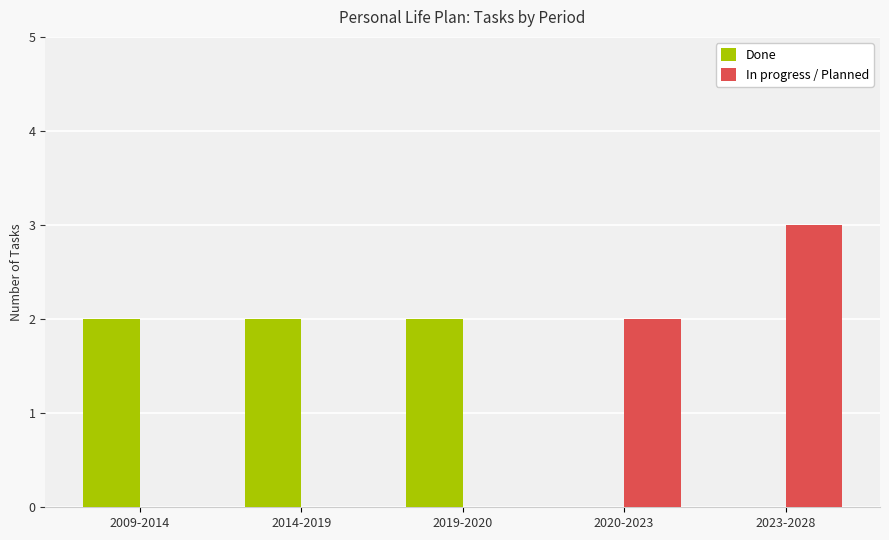

At which label does In progress / Planned reach its peak?

2023-2028